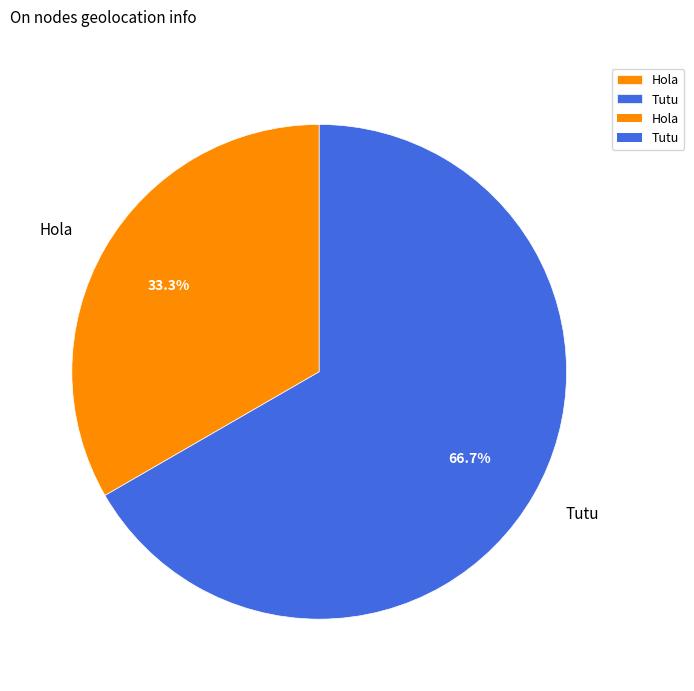

Between Hola and Tutu, which is larger?

Tutu